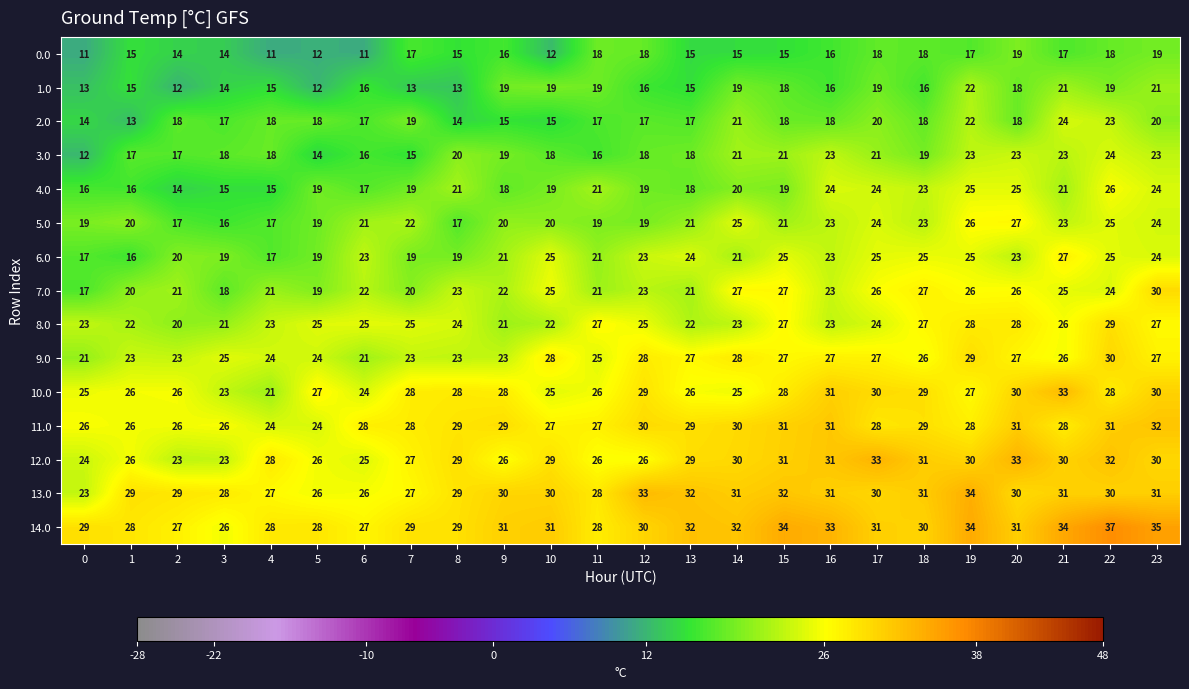

What is the sum of all 12.0 values?

678